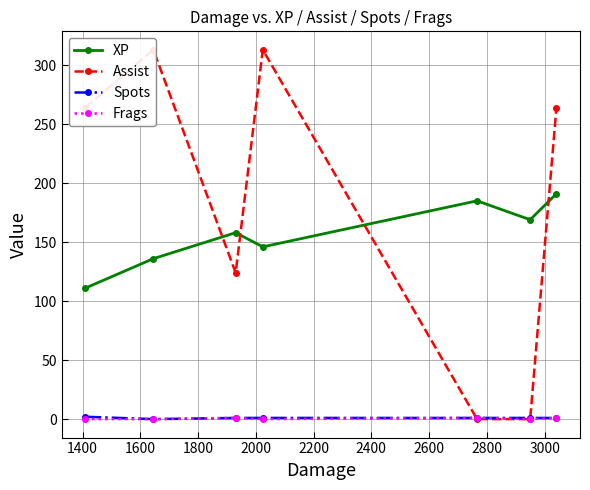

At how many categories does at least one series exceed 90?

7